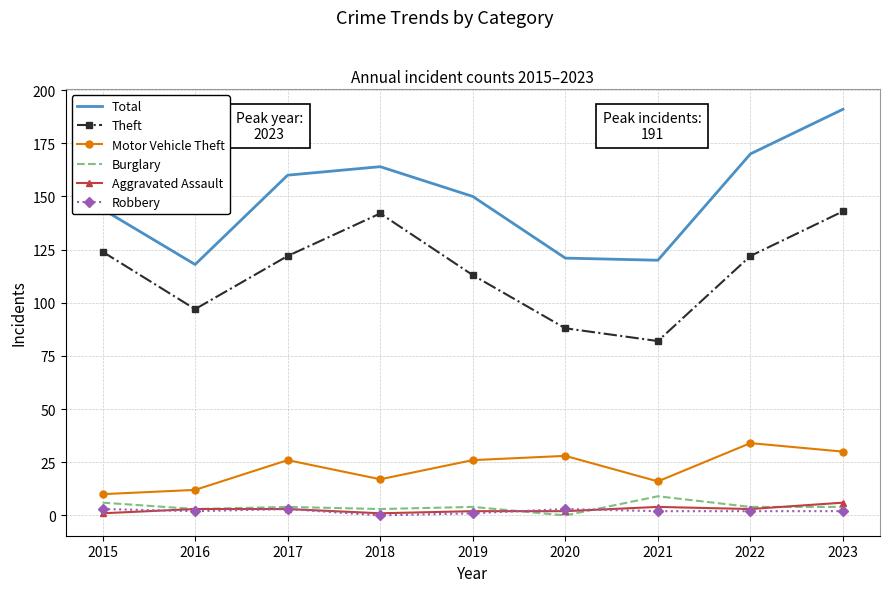

True or false: Motor Vehicle Theft has a value of 30 at 2023.

True